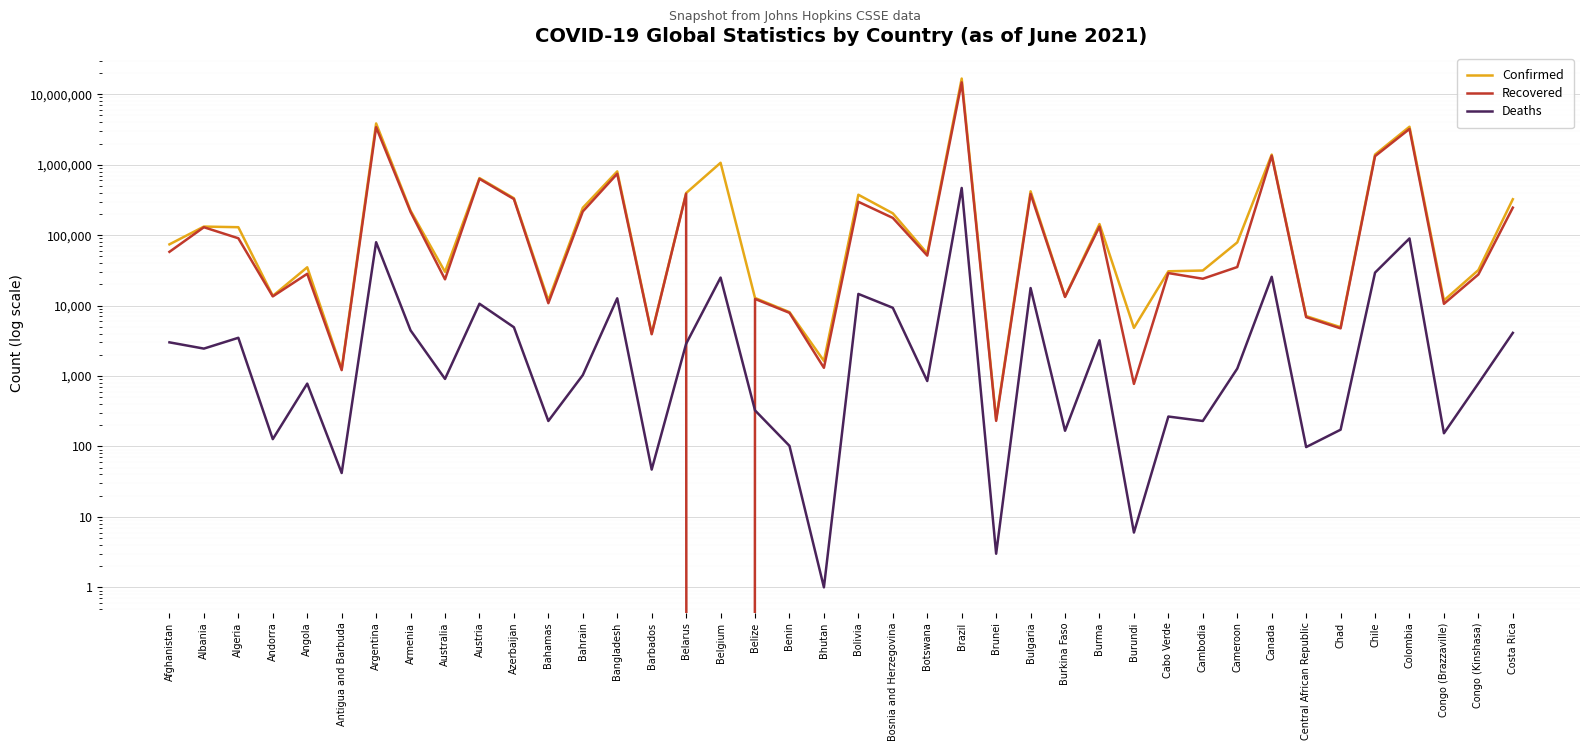

How many distinct data groups are displayed?

3